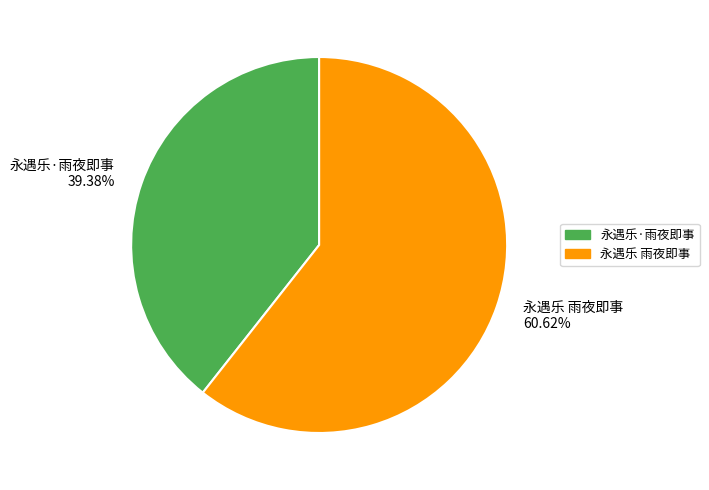

To the nearest percent, what is the difference between the largest and smallest slice percentages?

21%